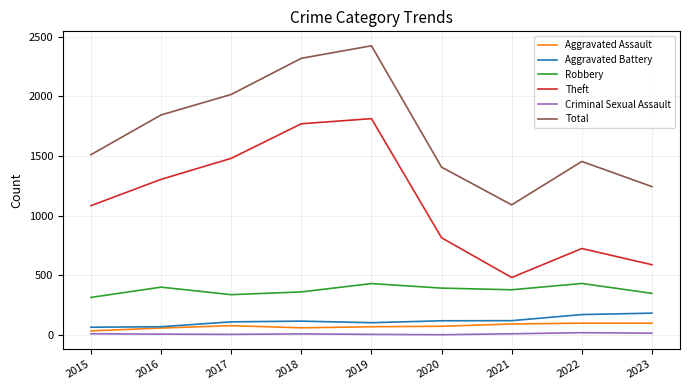

How many lines are shown in the chart?

6